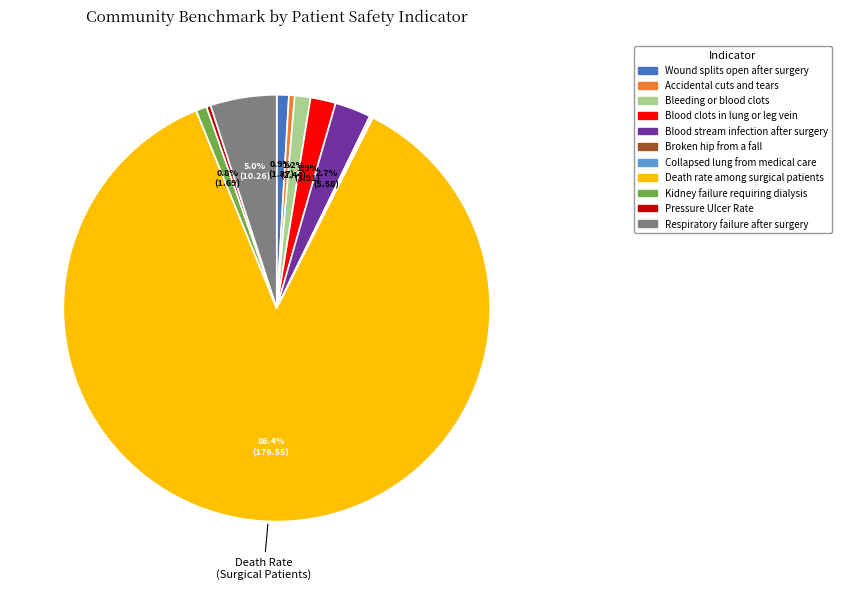

What percentage is NOT represented by Bleeding or blood clots?

98.8%